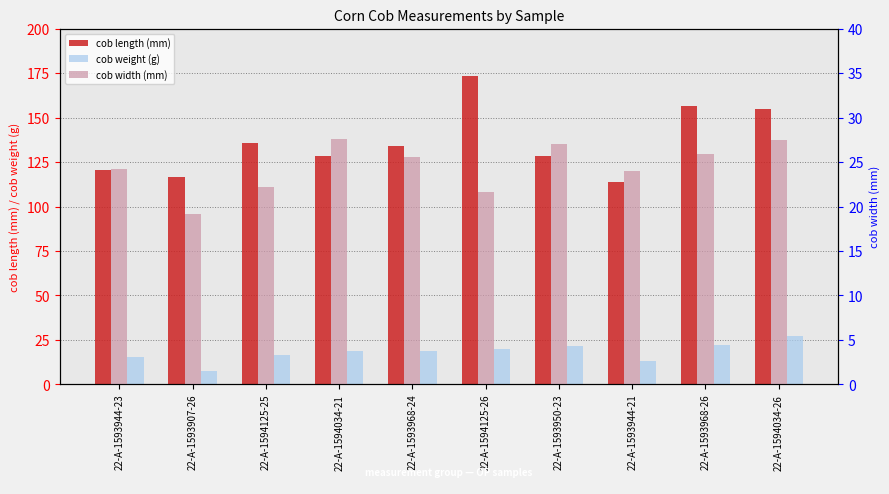

Between 22-A-1594034-26 and 22-A-1593968-26, which is larger?

22-A-1593968-26